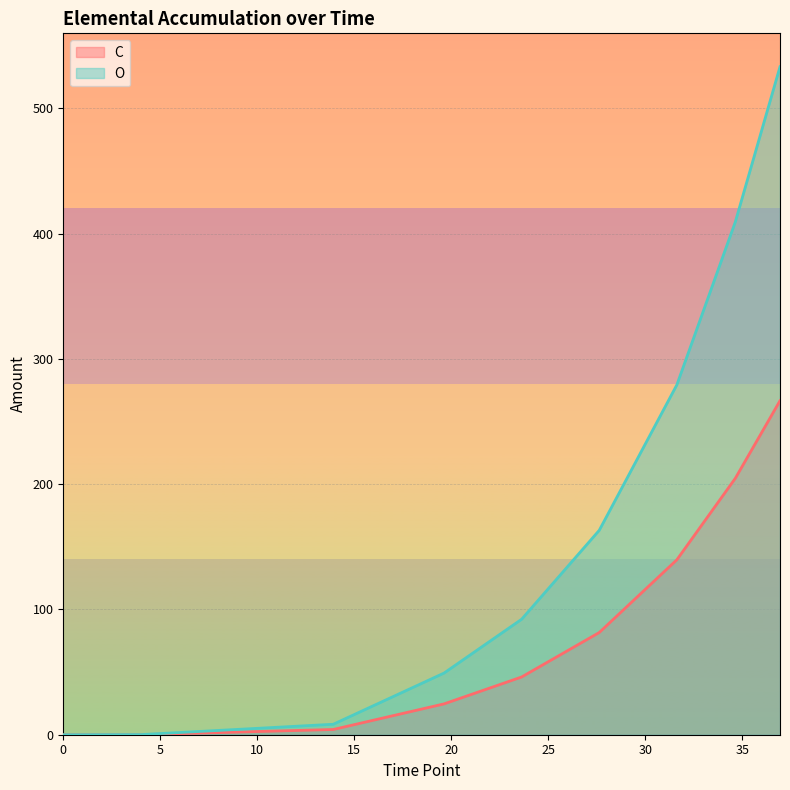

Where is O nearest to the value 266?

31.630398015